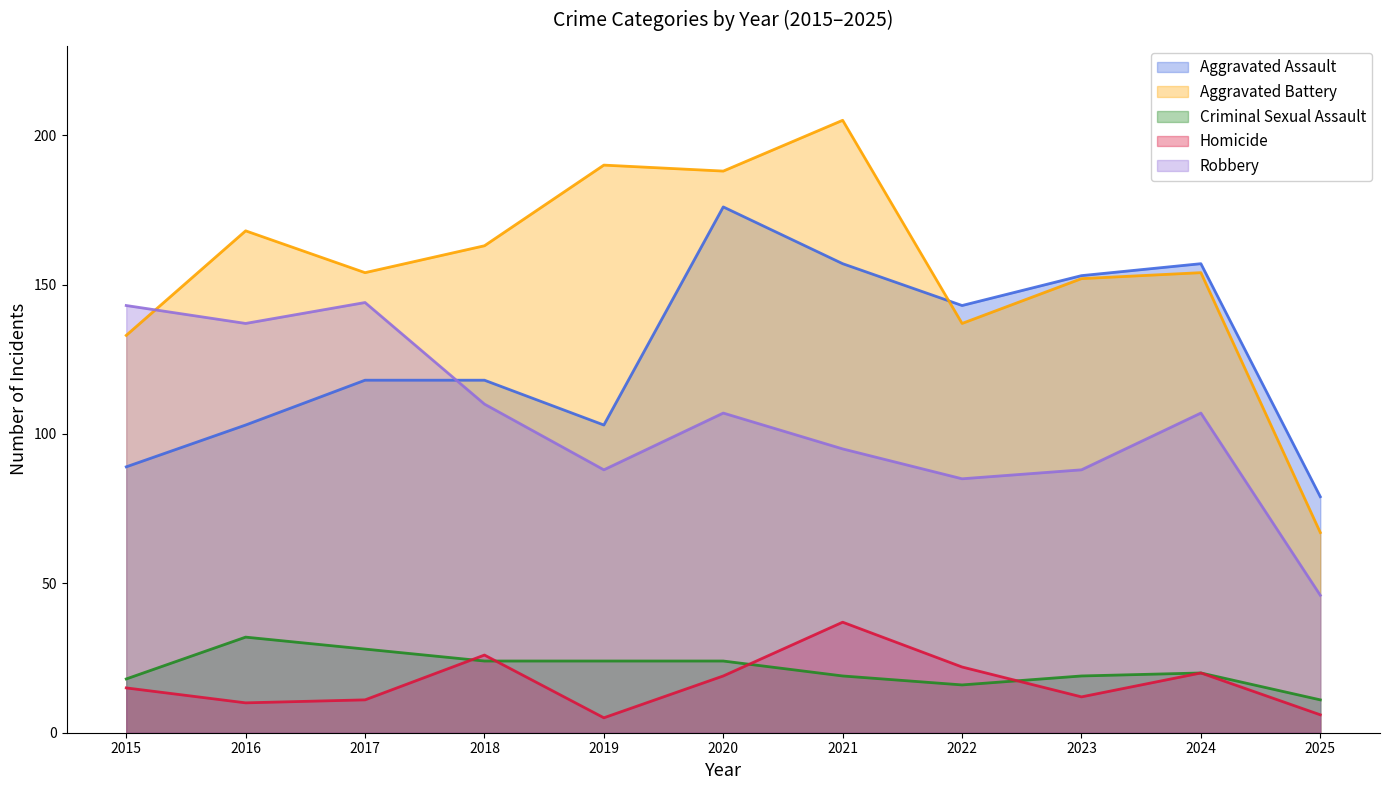

What is the greatest value displayed?

205